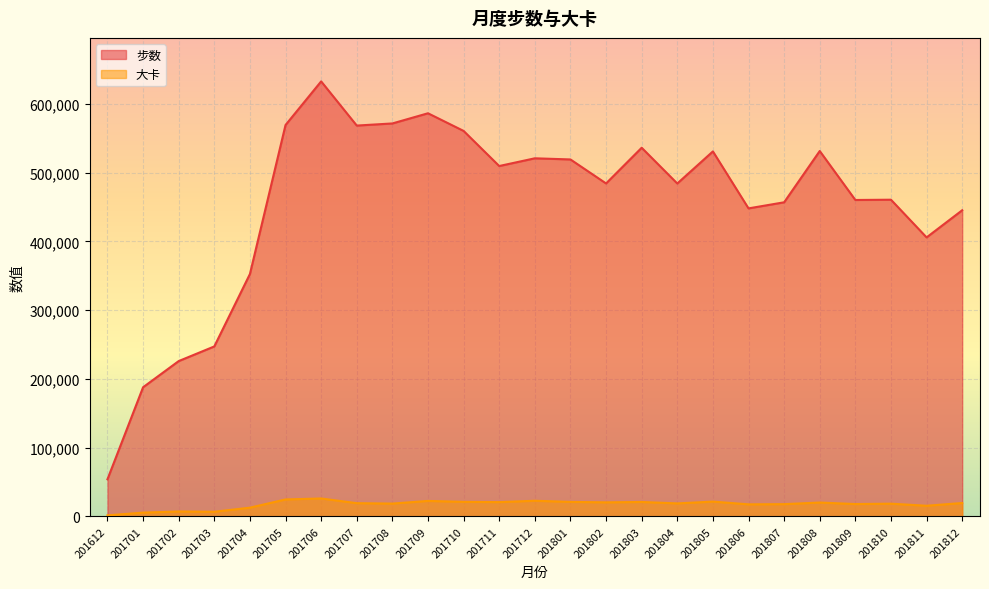

What is the smallest value displayed?

1563